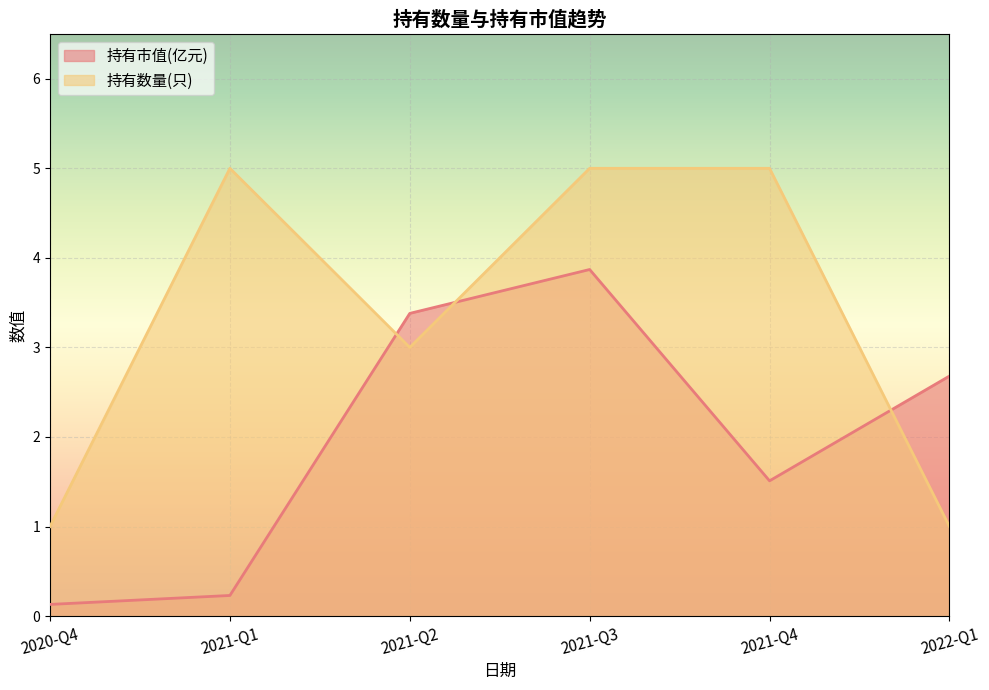

What is the total value across all series at 2022-Q1?

3.7